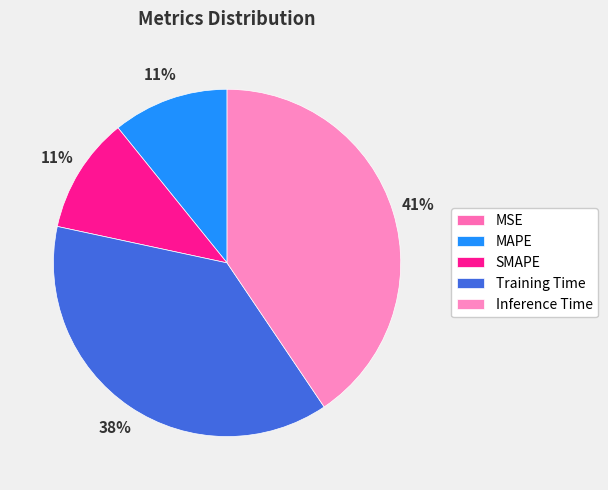

What percentage do Inference Time and MAPE together represent?

51.4%